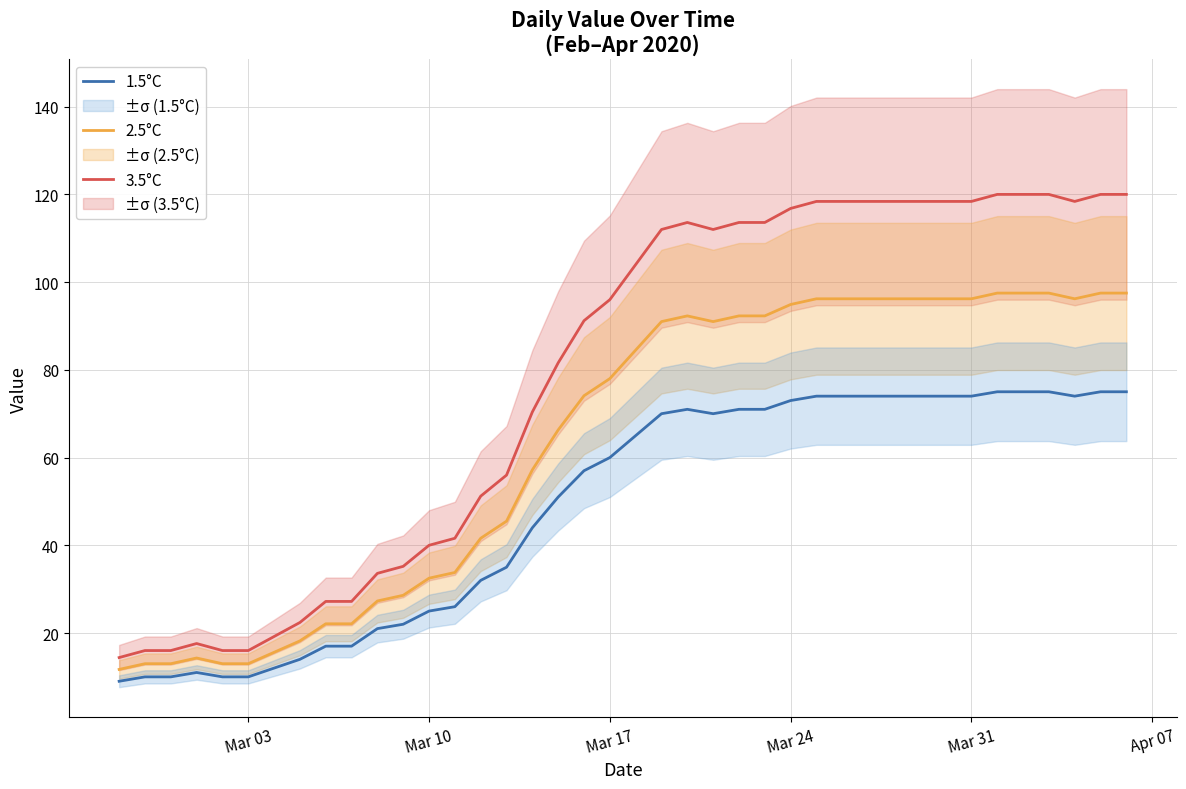

True or false: 2.5°C and 1.5°C cross at least once.

False